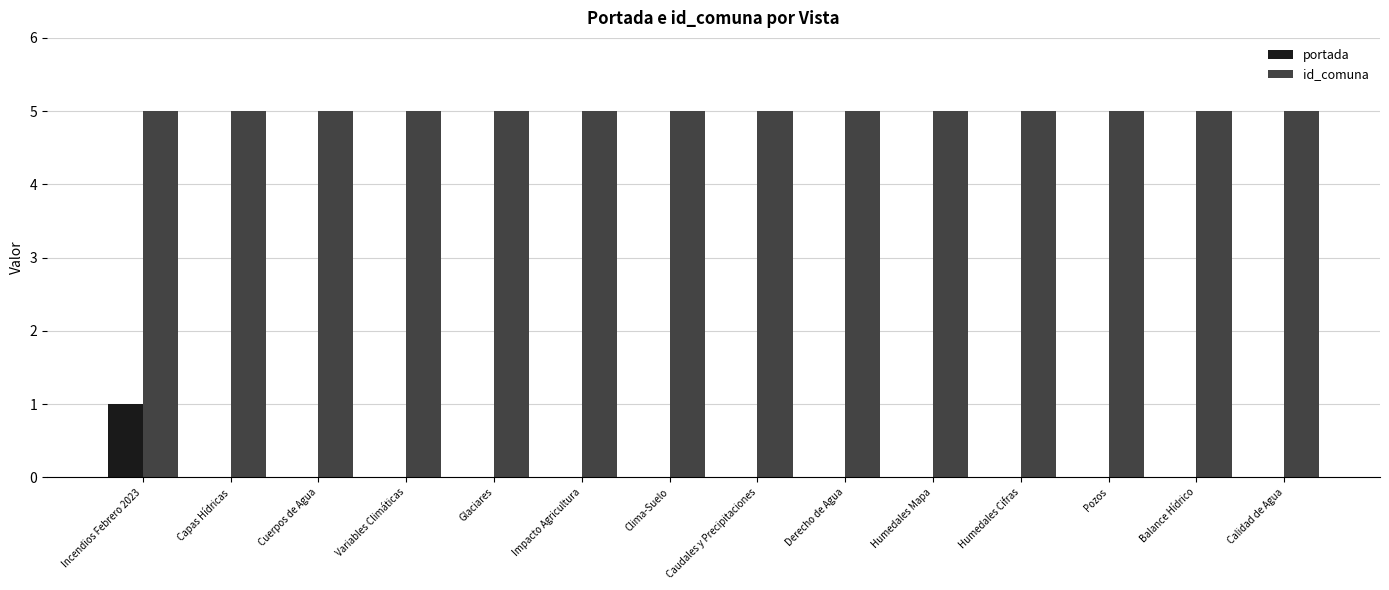

How many groups of bars are there?

14